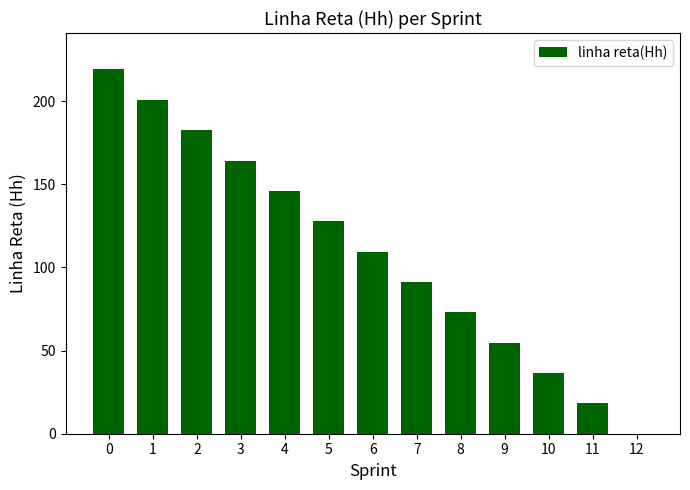

What is the greatest value displayed?

219.0